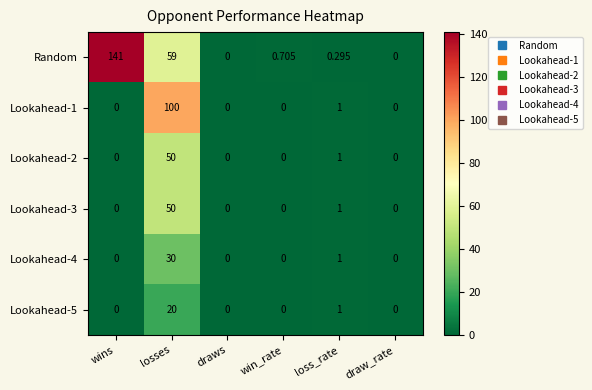

Is the value of Lookahead-2 at win_rate greater than the value of Lookahead-5 at loss_rate?

No